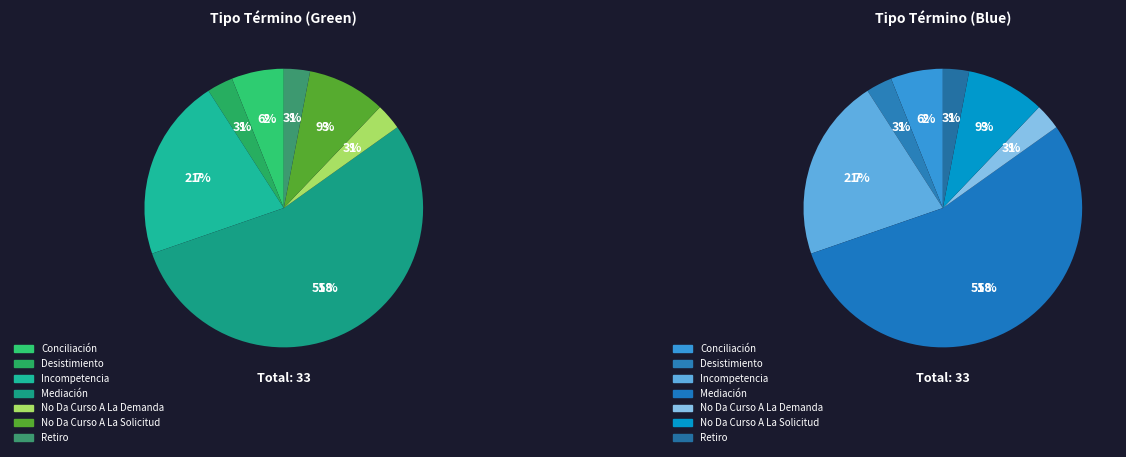

How much of the chart is everything except No Da Curso A La Demanda?

97.1%